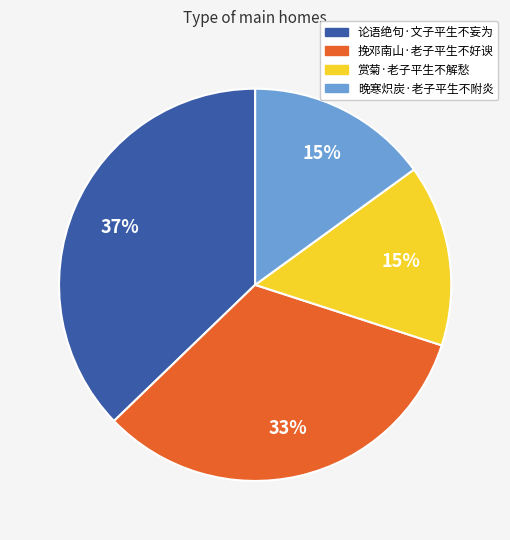

Count the number of slices in the pie.

4